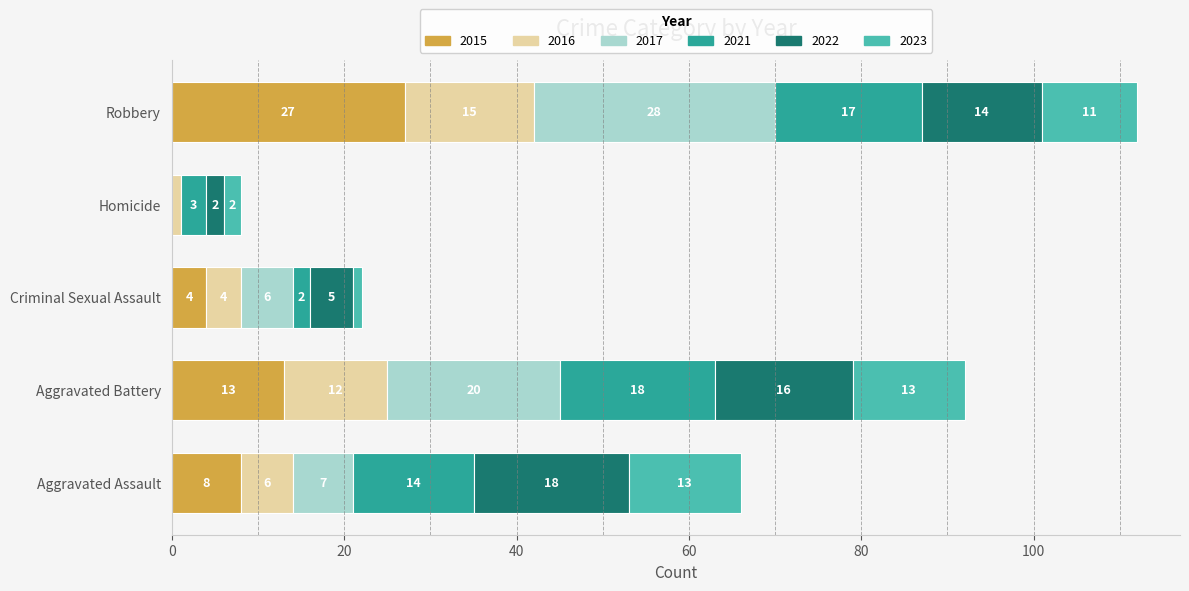

What is the highest value of the 2015 series?

27